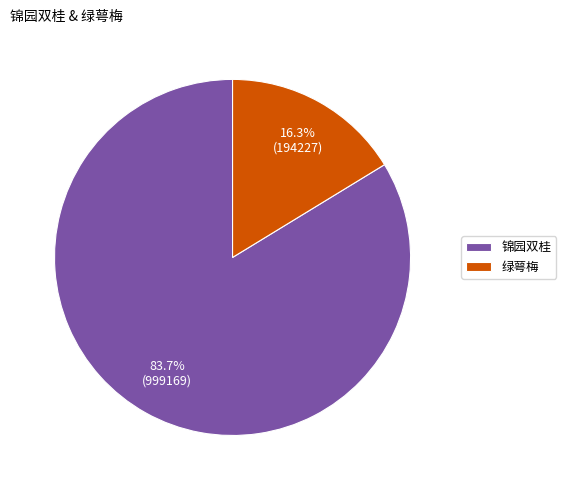

Is there a majority slice in this chart?

Yes